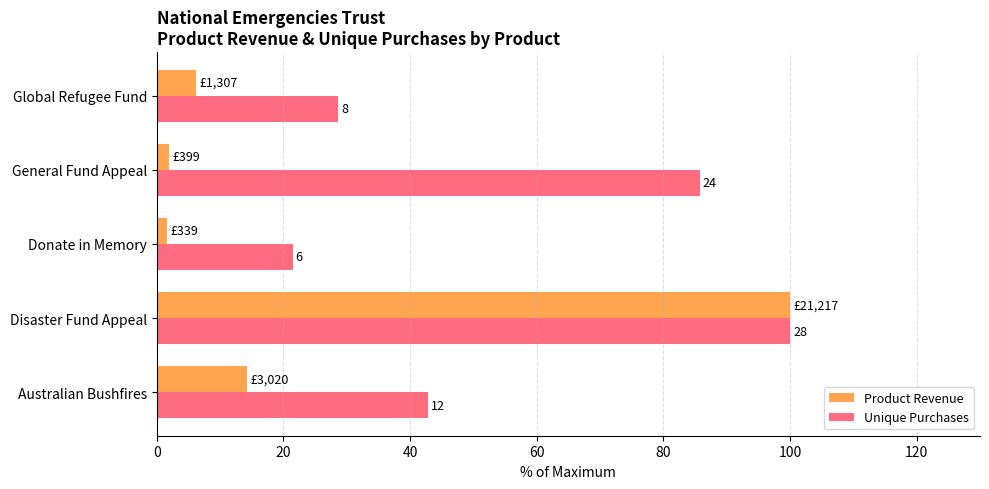

What are all the series names shown in the legend?

Product Revenue, Unique Purchases